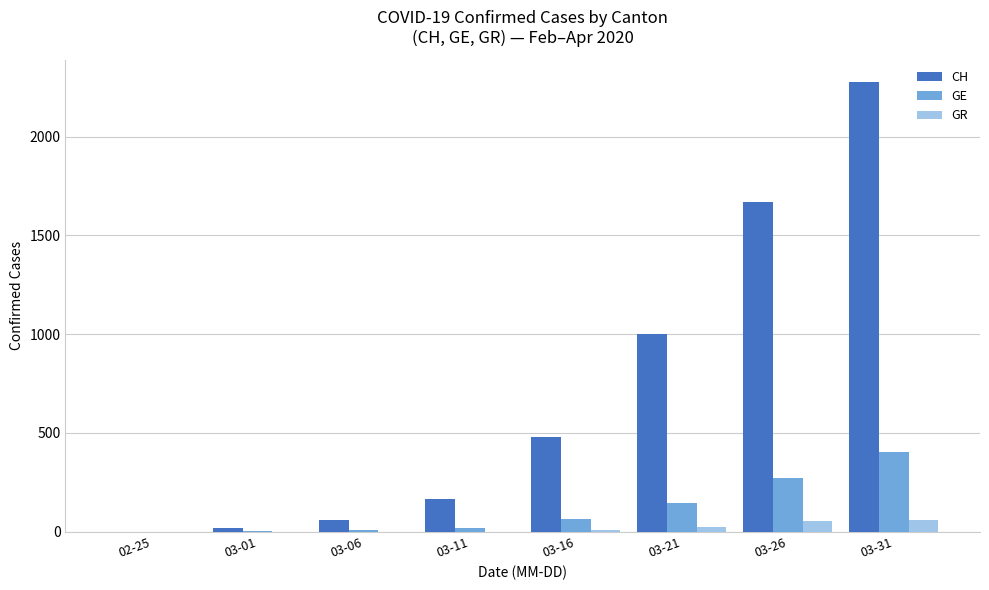

What is the sum of all GE values?

918